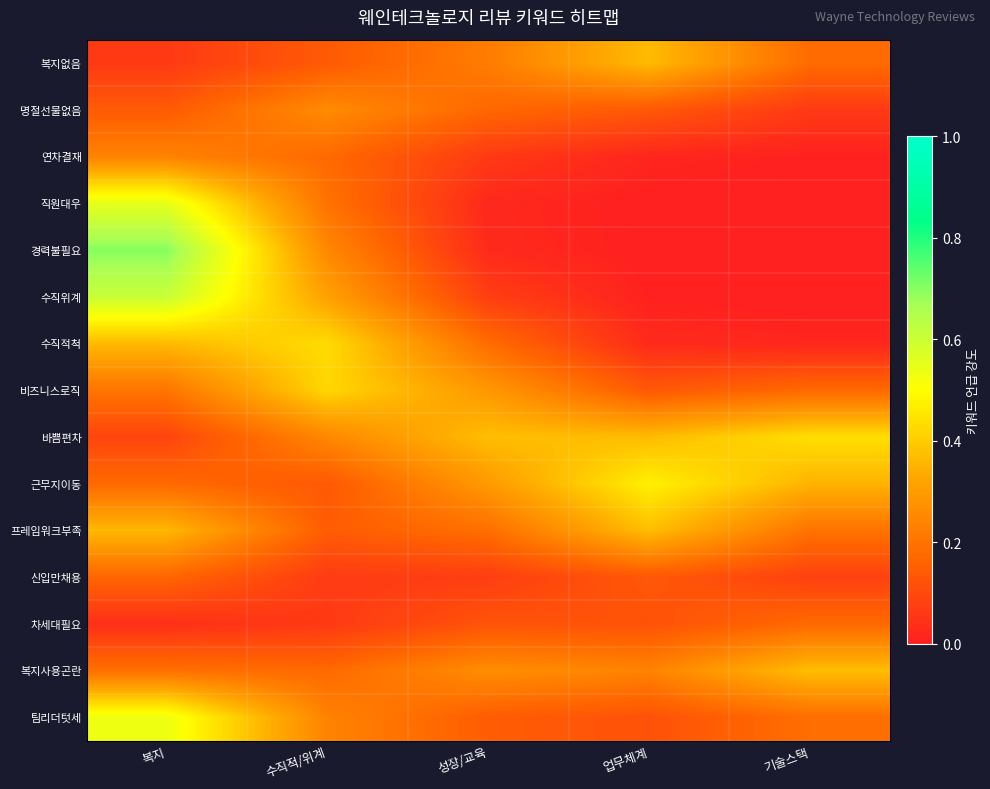

Count the number of data series in this chart.

15